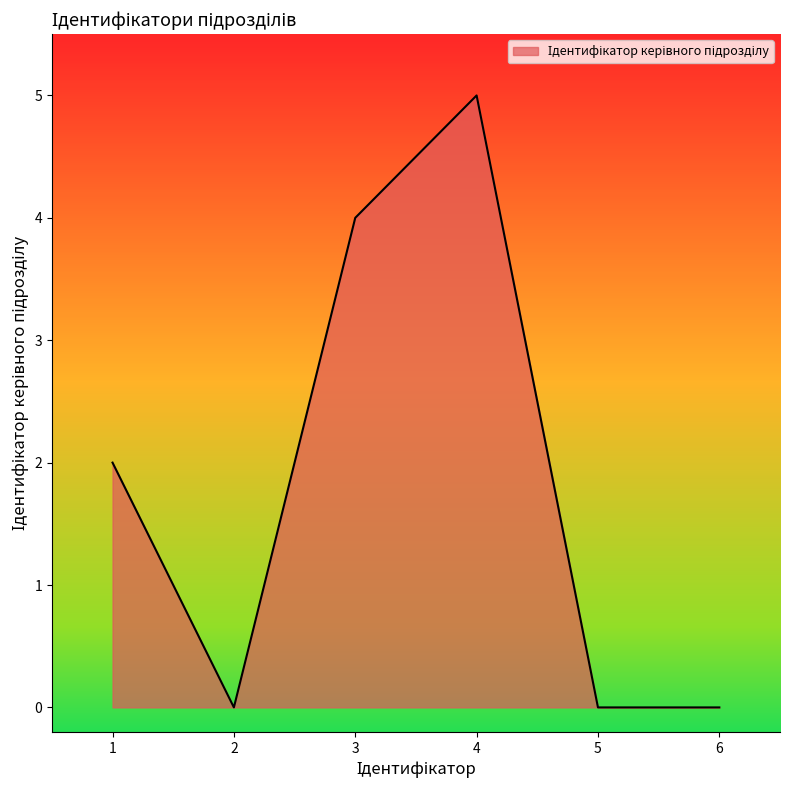

Reading right to left, what are all the values shown in this chart?

0	0	5	4	0	2